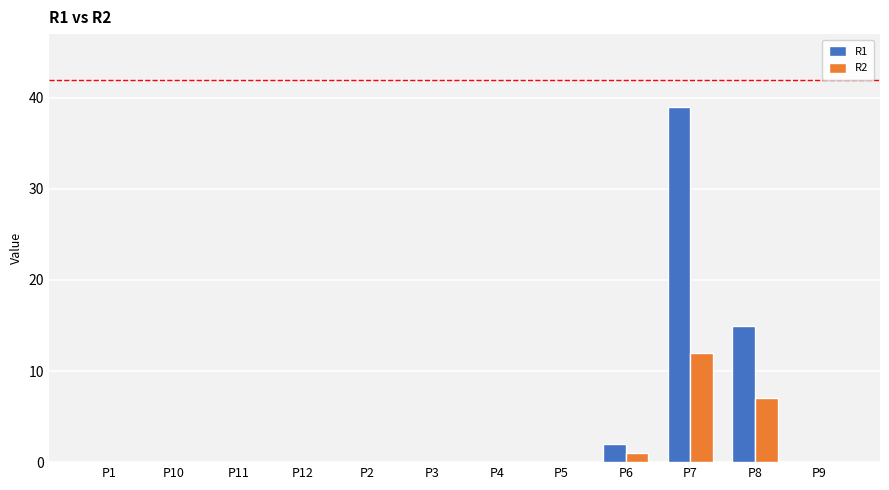

How many groups of bars are there?

12